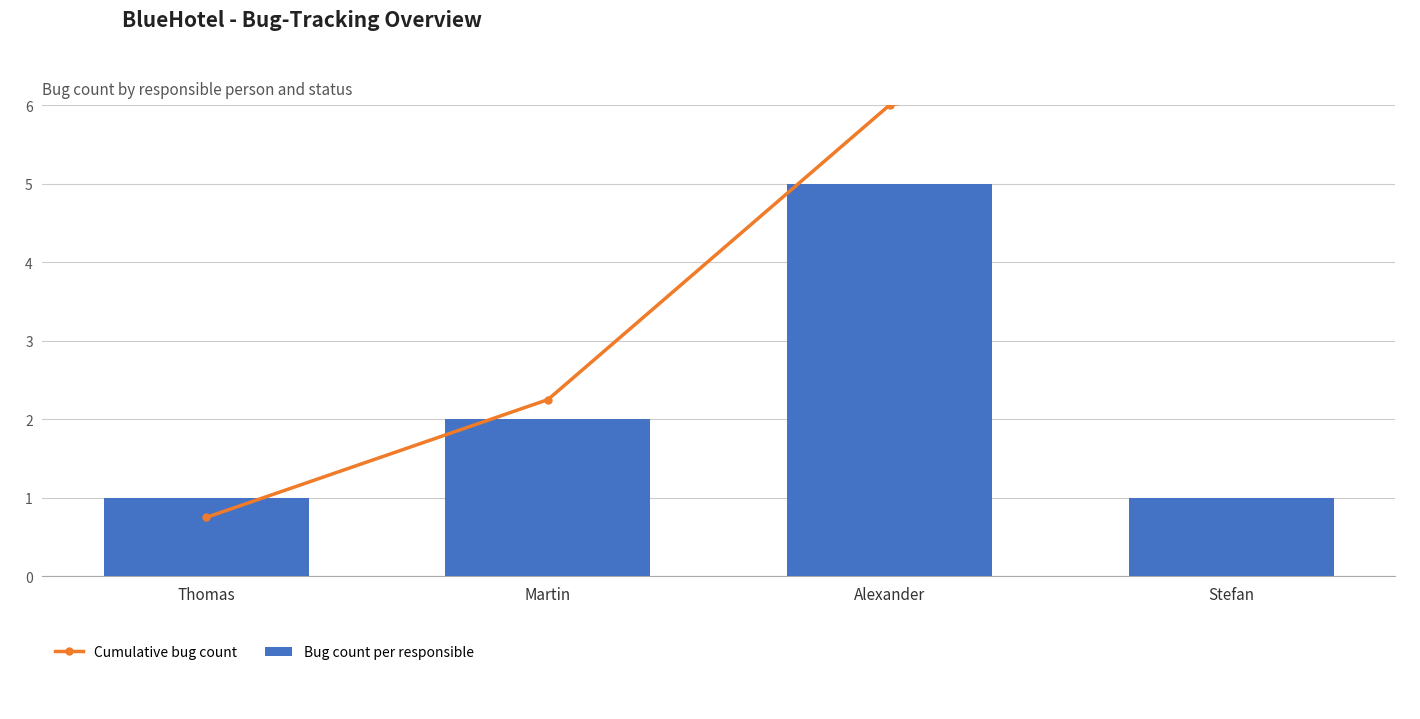

Is the value of Cumulative bug count at Alexander greater than the value of Bug count per responsible at Martin?

Yes